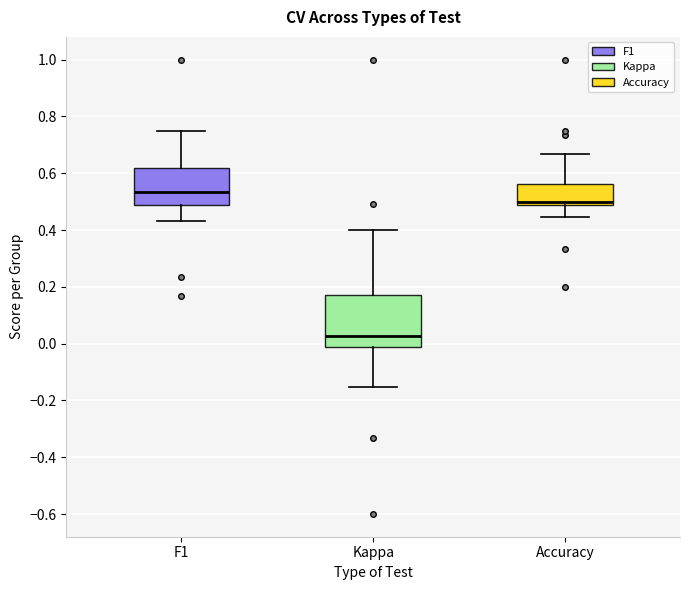

Where is the lower edge of the box for Kappa on the y-axis? The values are not printed on the chart, so give them approximately, as read against the axis.

-0.02